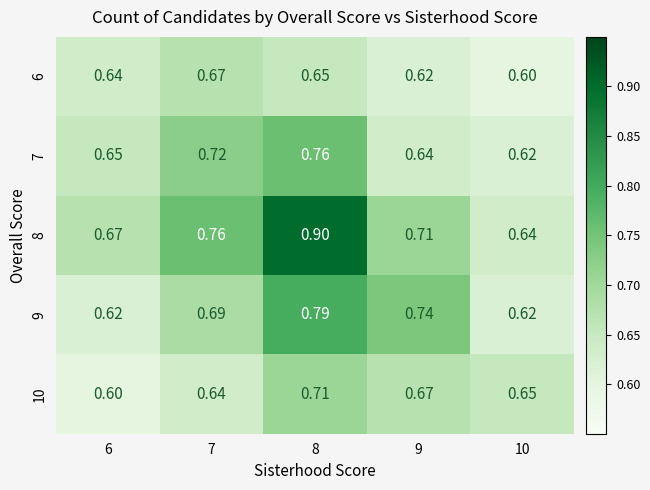

Is the value of 9 at 10 greater than the value of 8 at 9?

No